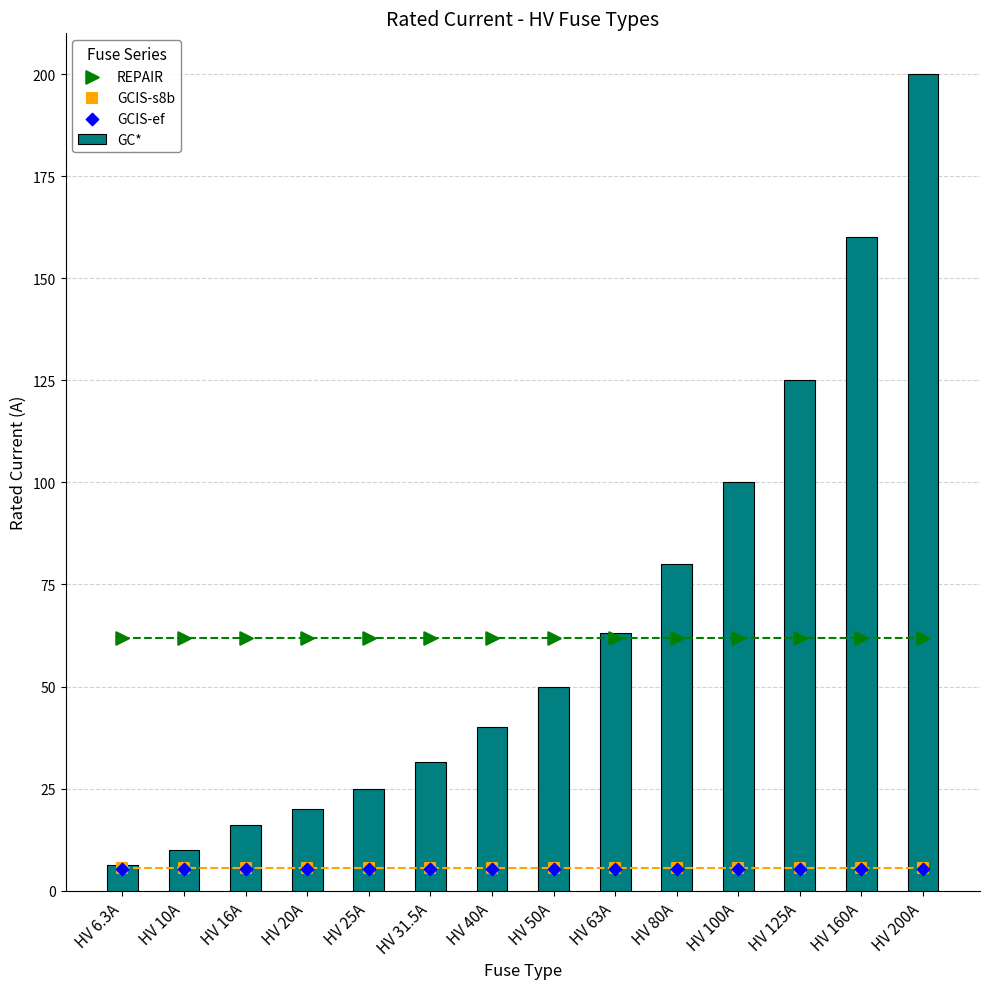

What is the total value across all series at HV 80A?

152.9